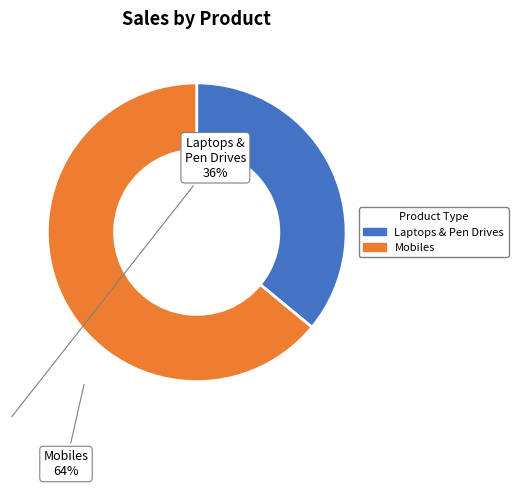

Is there a majority slice in this chart?

Yes